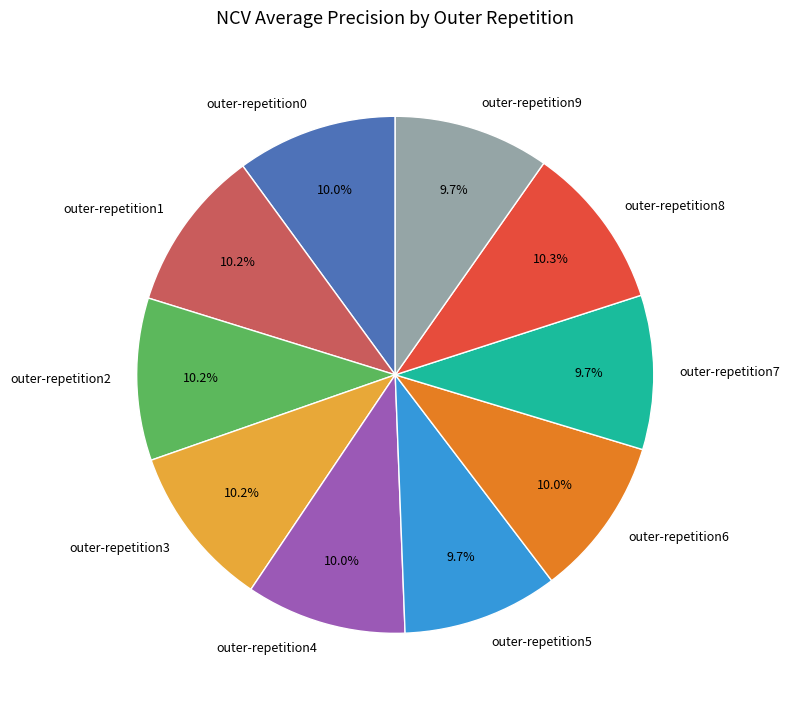

To the nearest percent, what is the average slice percentage?

10%